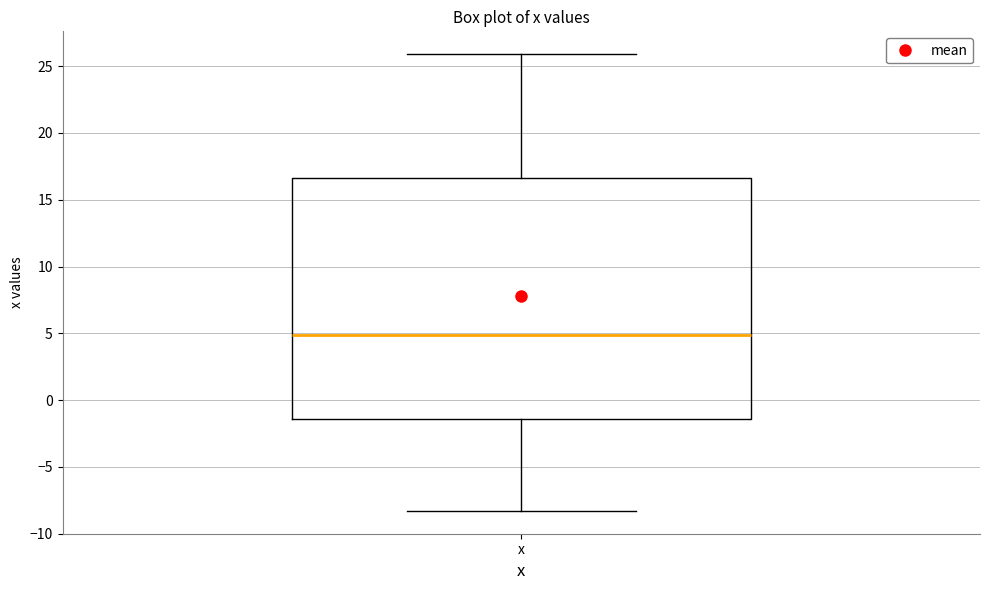

Where is the lower edge of the box for x on the y-axis? The values are not printed on the chart, so give them approximately, as read against the axis.

-1.5